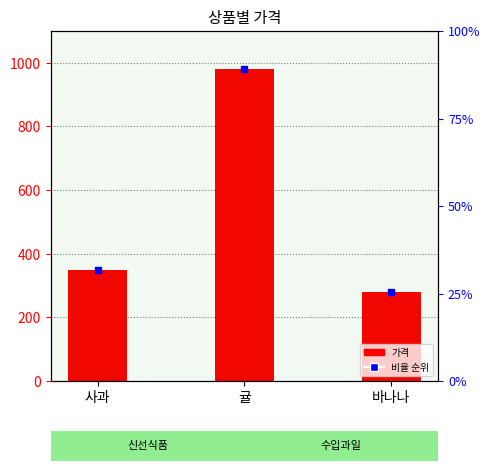

How many data points are less than 348?

1